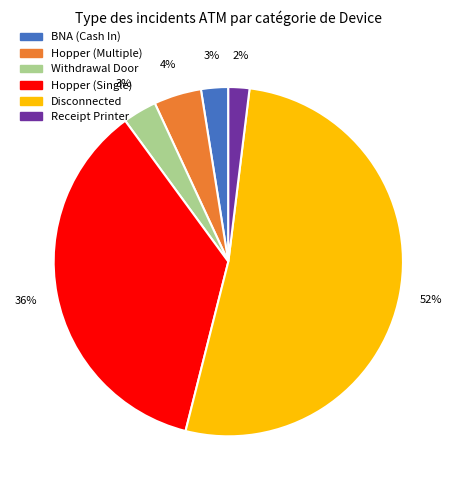

Is there any slice that represents more than half of the pie?

Yes